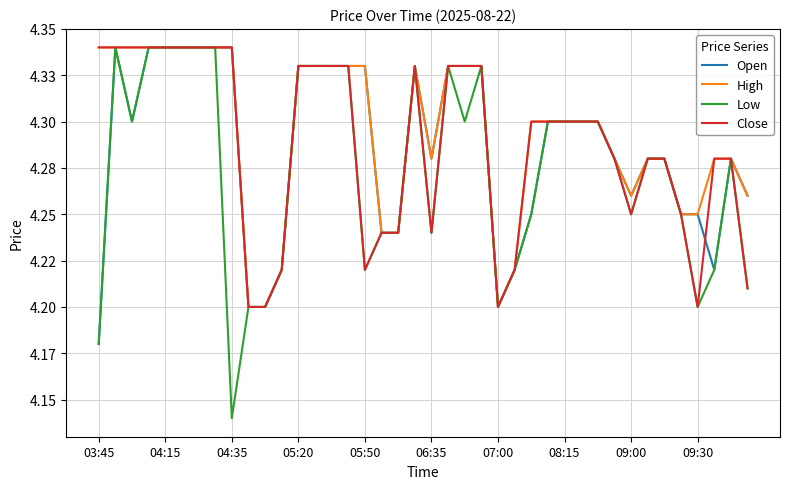

True or false: High has more than 1 points higher than both neighbors.

False